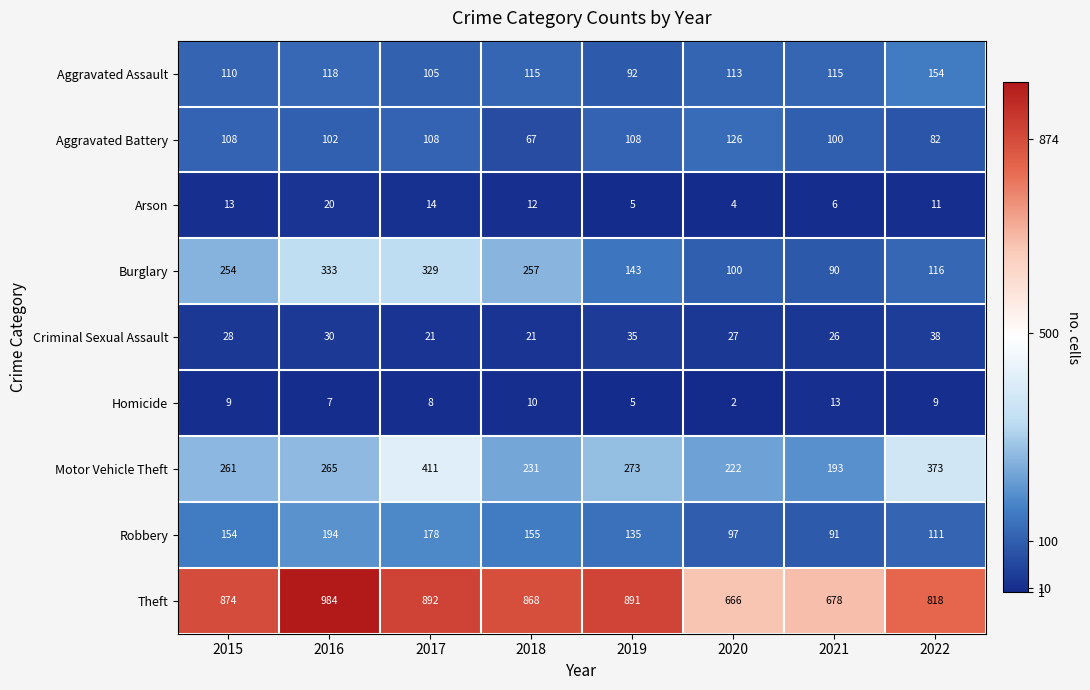

The Motor Vehicle Theft series shows 263 at 2021. True or false?

False